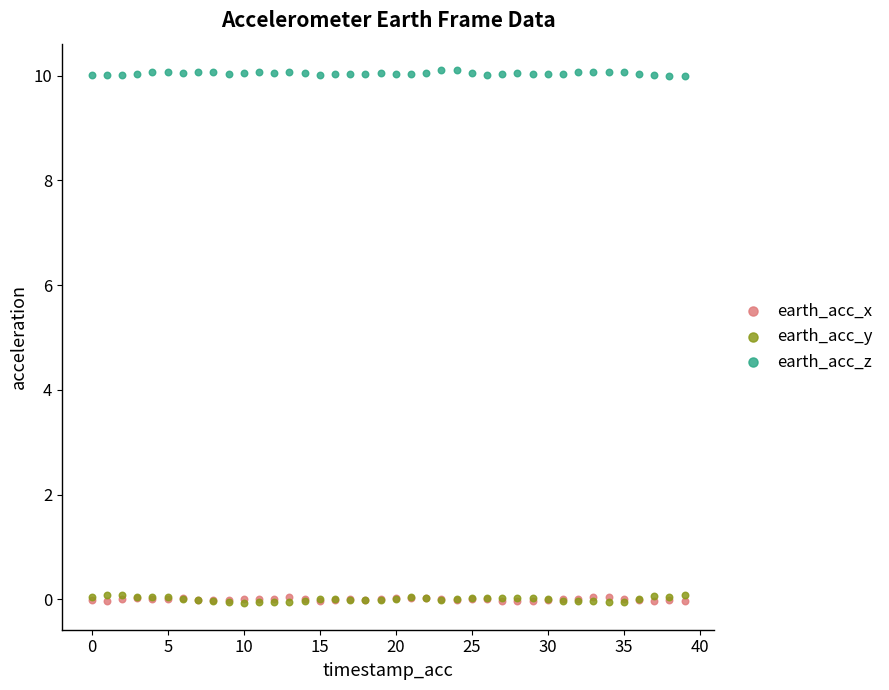

What are all the series names shown in the legend?

earth_acc_x, earth_acc_y, earth_acc_z